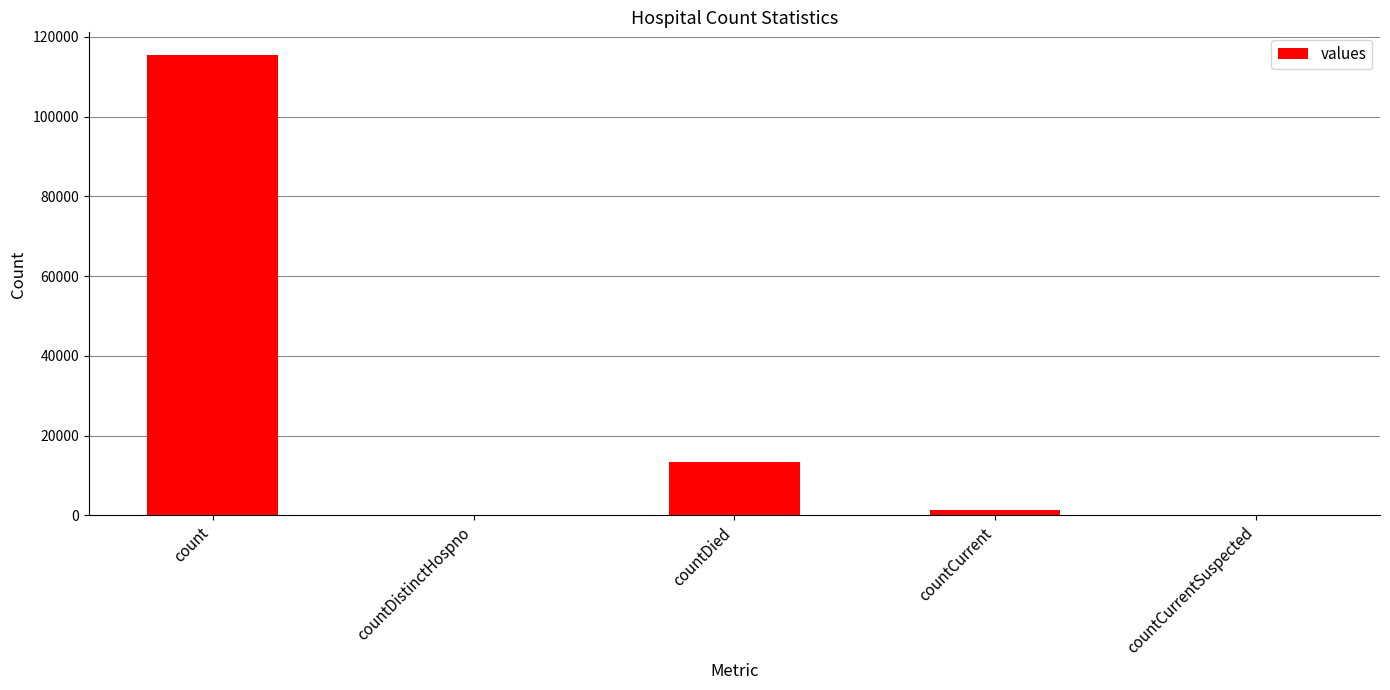

How many categories are shown in the chart?

5